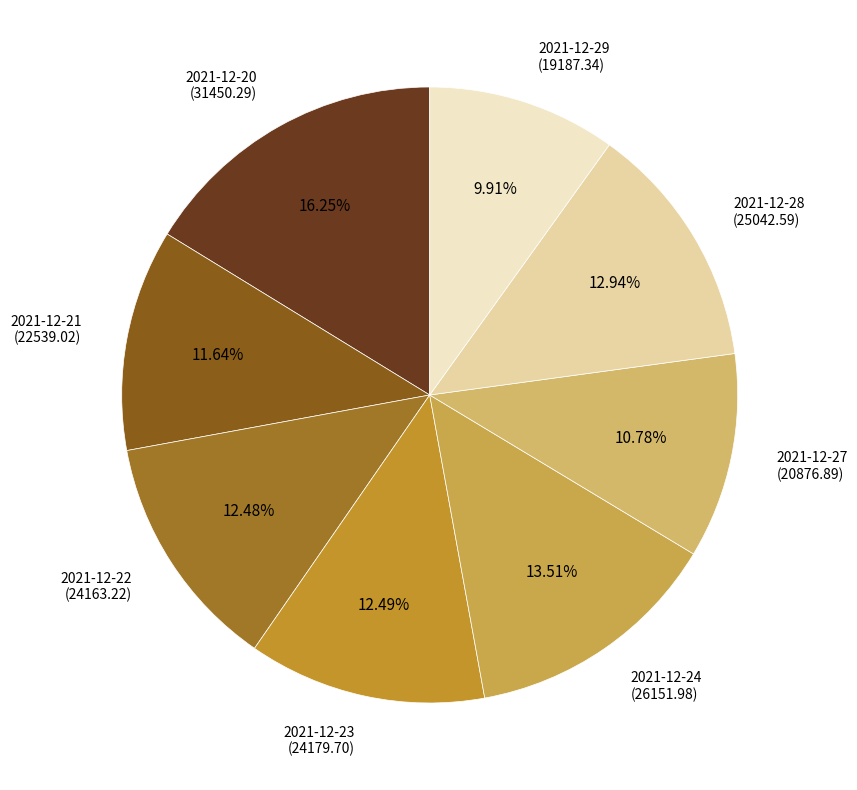

To the nearest percent, what portion does 2021-12-24 represent?

14%